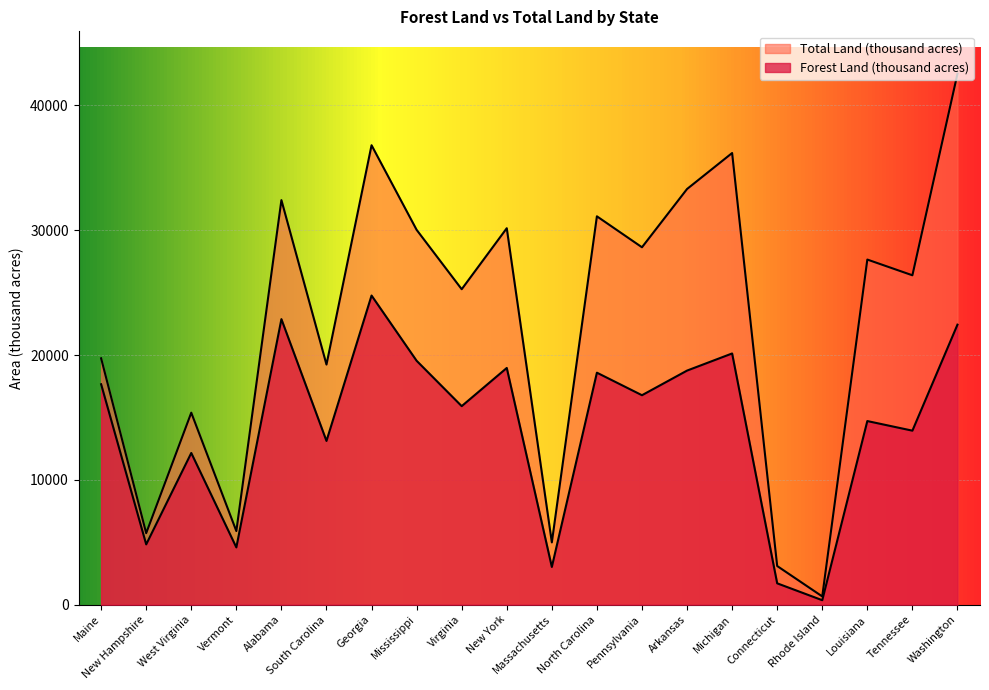

Is it true that Total Land (thousand acres) equals 36809 at Georgia?

True